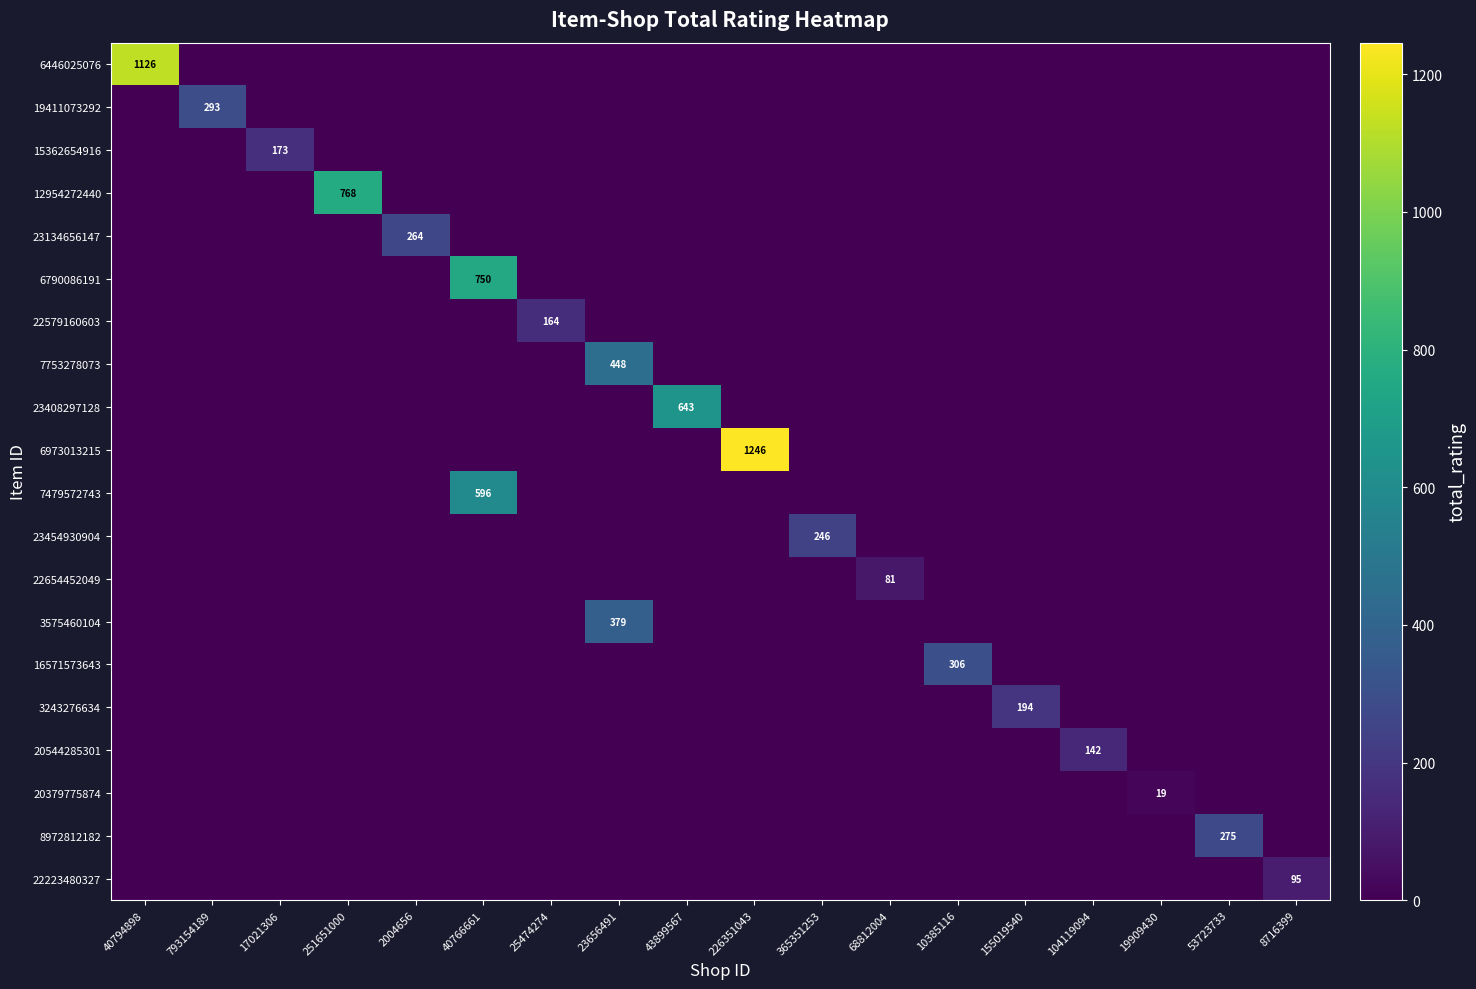

Is it true that 23134656147 equals 421 at 2004656?

False